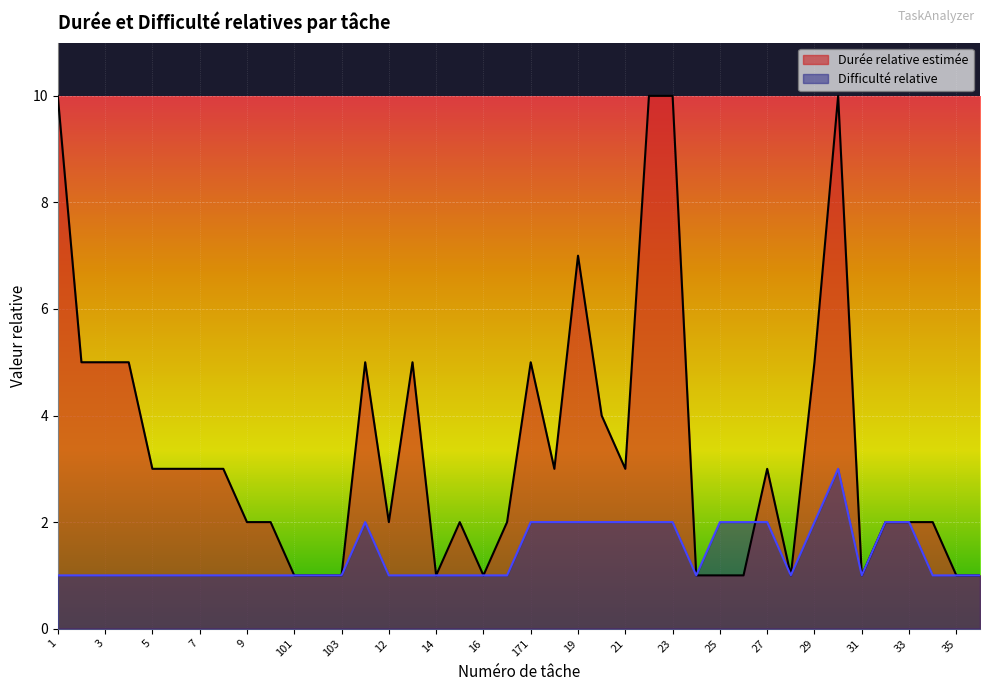

Reading left to right, extract all data points from this chart.

Durée relative estimée: 1=10	2=5	3=5	4=5	5=3	6=3	7=3	8=3	9=2	10=2	101=1	102=1	103=1	11=5	12=2	13=5	14=1	15=2	16=1	17=2	171=5	18=3	19=7	20=4	21=3	22=10	23=10	24=1	25=1	26=1	27=3	28=1	29=5	30=10	31=1	32=2	33=2	34=2	35=1	36=1
Difficulté relative: 1=1	2=1	3=1	4=1	5=1	6=1	7=1	8=1	9=1	10=1	101=1	102=1	103=1	11=2	12=1	13=1	14=1	15=1	16=1	17=1	171=2	18=2	19=2	20=2	21=2	22=2	23=2	24=1	25=2	26=2	27=2	28=1	29=2	30=3	31=1	32=2	33=2	34=1	35=1	36=1